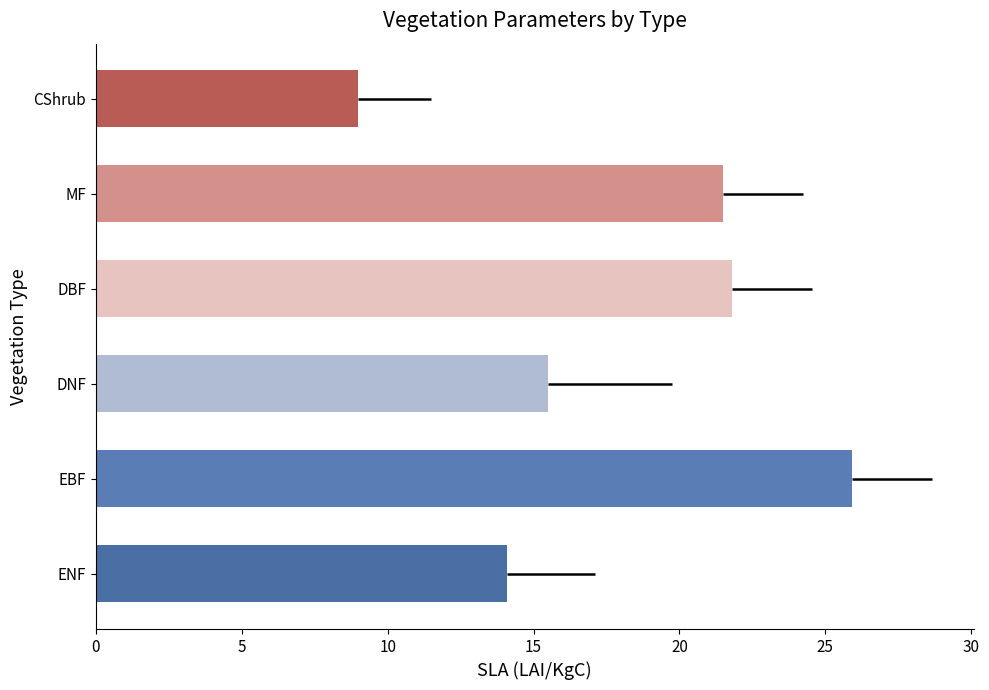

At which category does the chart reach its peak across all series?

EBF